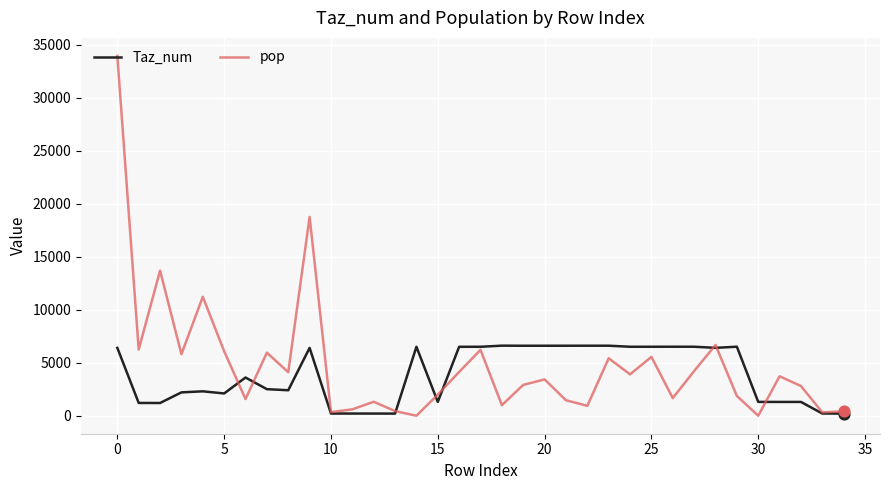

List the series in order of their peak value, highest first.

pop, Taz_num